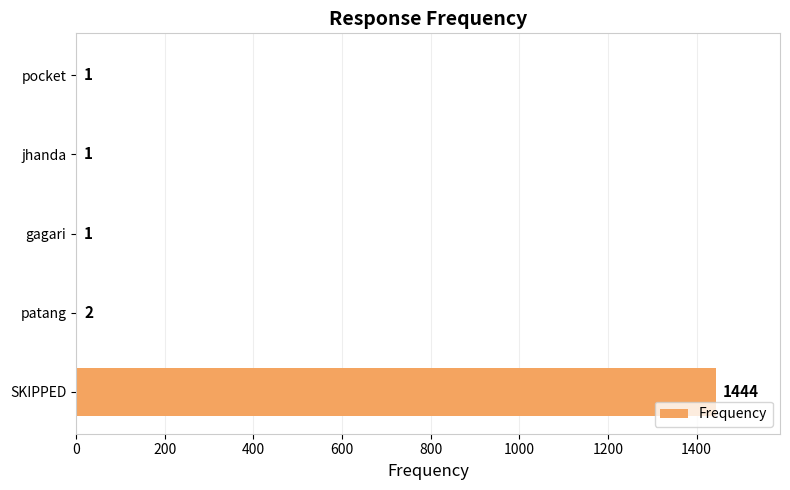

Reading top to bottom, list all the values displayed in this chart.

pocket=1	jhanda=1	gagari=1	patang=2	SKIPPED=1444